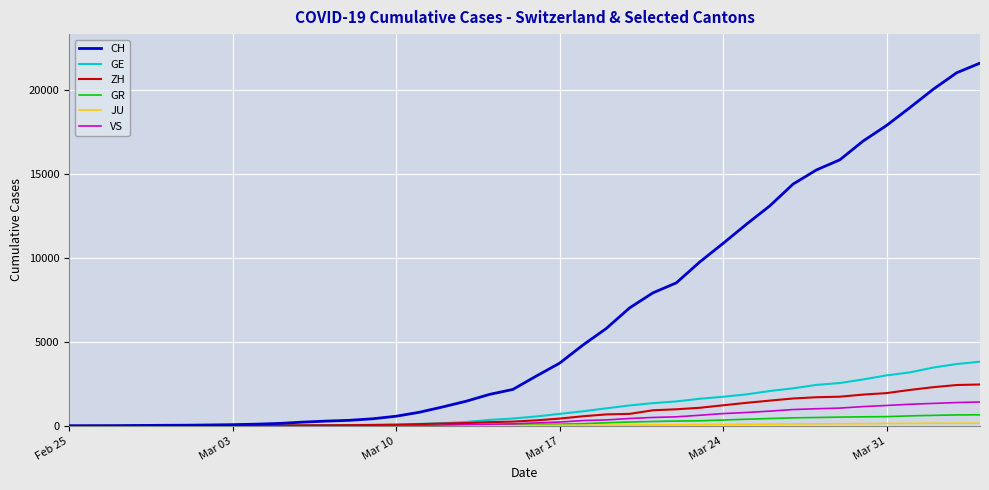

Which series has the widest spread of values?

CH